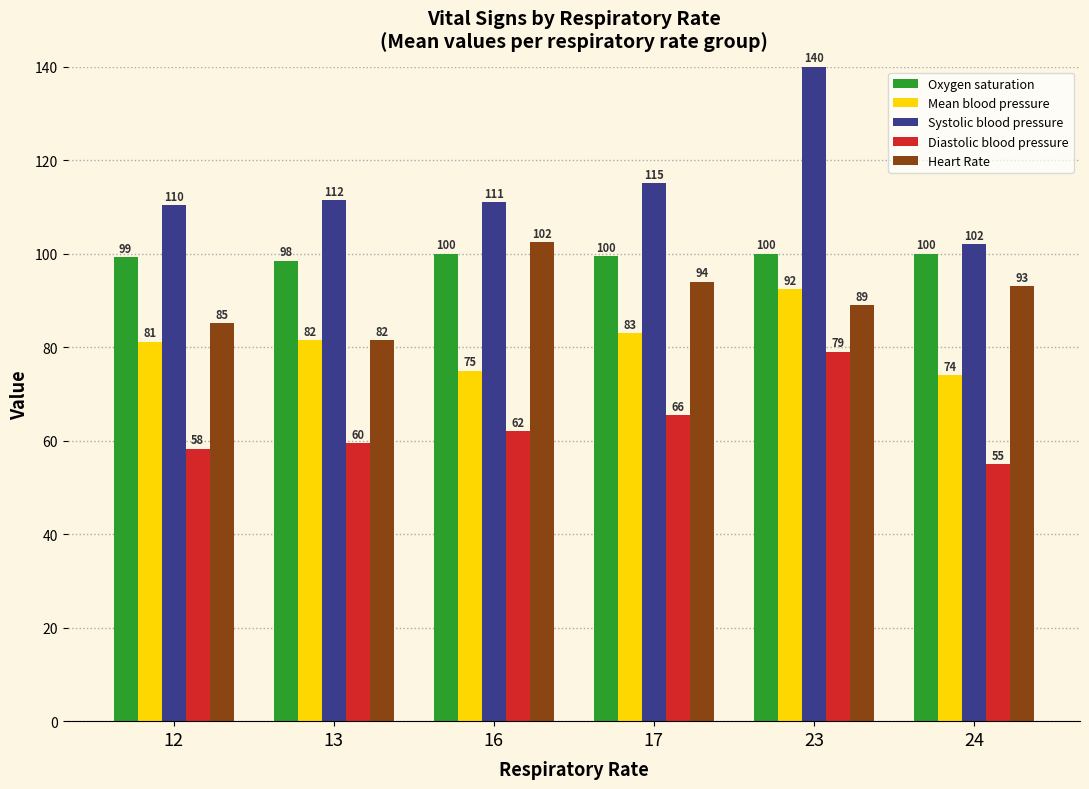

Which label corresponds to the smallest value in the chart?

24